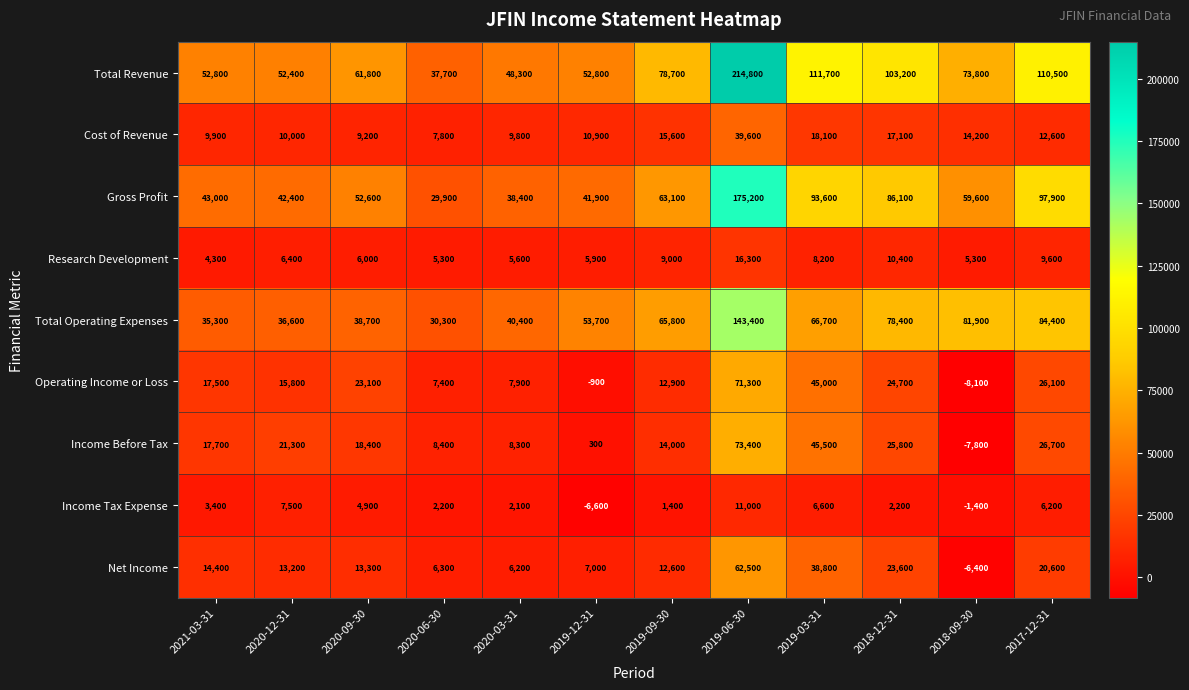

Rank the series by their maximum value, from highest to lowest.

Total Revenue, Gross Profit, Total Operating Expenses, Income Before Tax, Operating Income or Loss, Net Income, Cost of Revenue, Research Development, Income Tax Expense